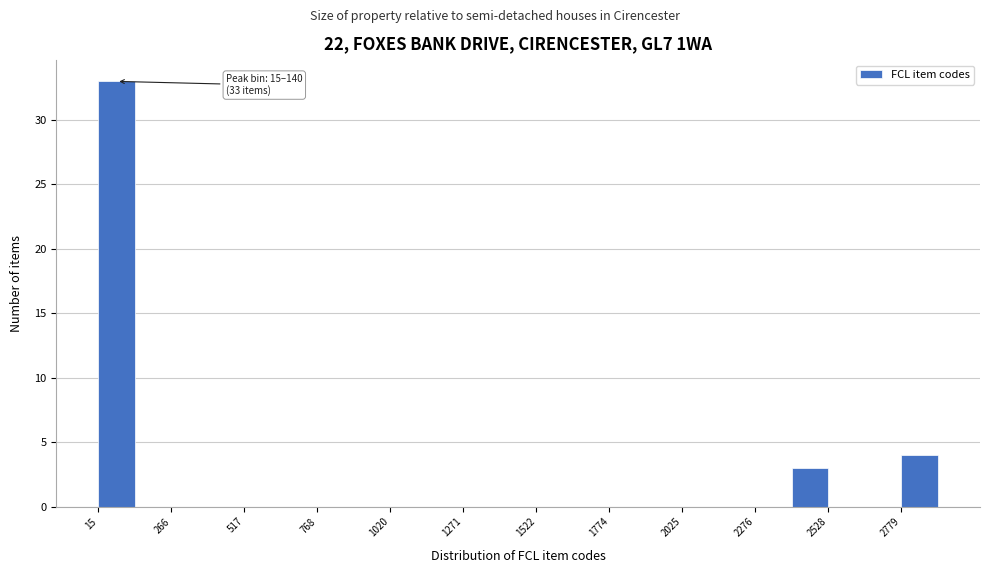

Read against the x-axis, roughly where is the centre of the tallest bar?

100